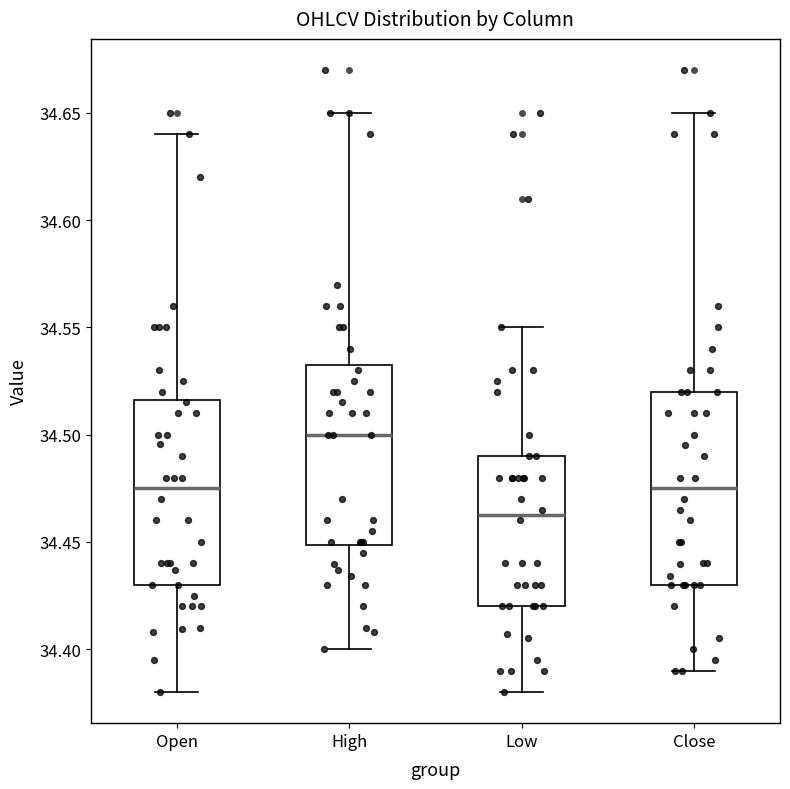

Reading left to right, transcribe this box plot: for each box, give where its median line is, the range the box spans, and where its two whiskers end, as read against the y-axis. The values are not printed on the chart, so give them approximately, as read against the axis.

Open: median 34.475, box 34.430 to 34.515, whiskers 34.380 to 34.640
High: median 34.500, box 34.450 to 34.535, whiskers 34.400 to 34.650
Low: median 34.465, box 34.420 to 34.490, whiskers 34.380 to 34.550
Close: median 34.475, box 34.430 to 34.520, whiskers 34.390 to 34.650